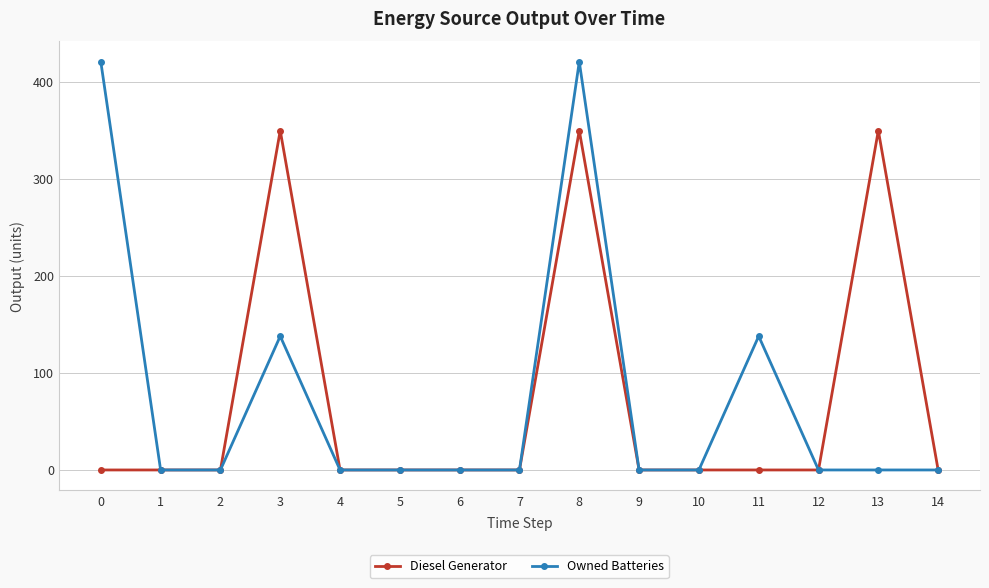

True or false: Diesel Generator has a value of -112 at 12.

False